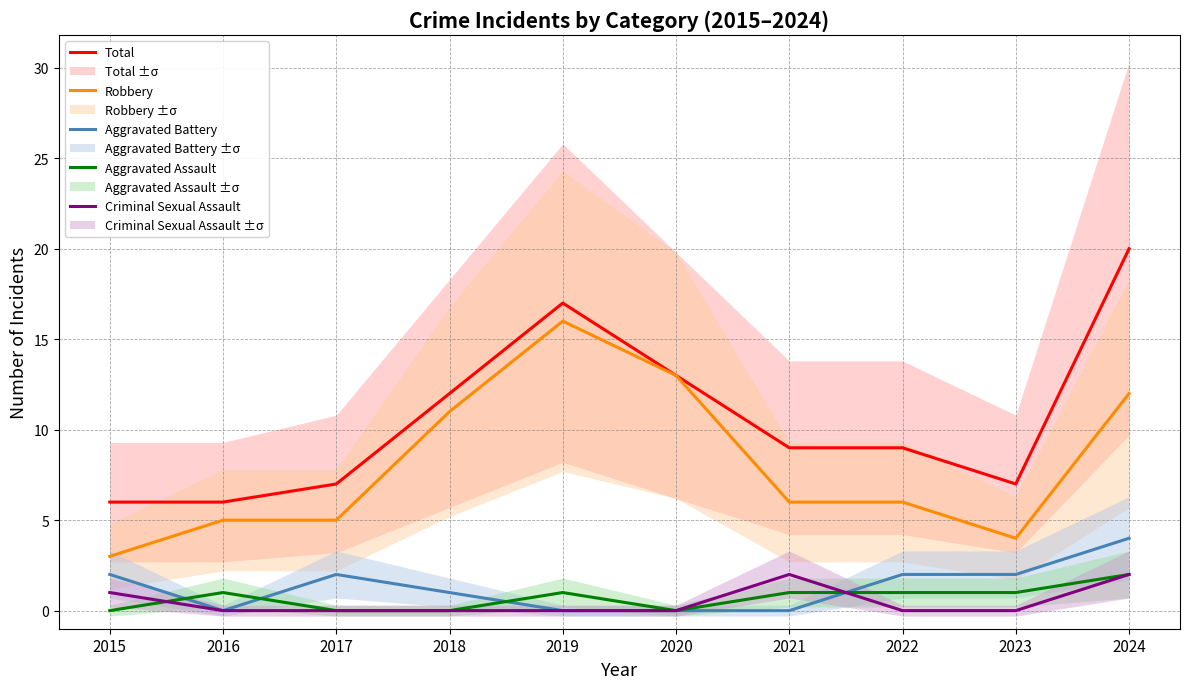

The value of Aggravated Assault at 2015 is 1. True or false?

False